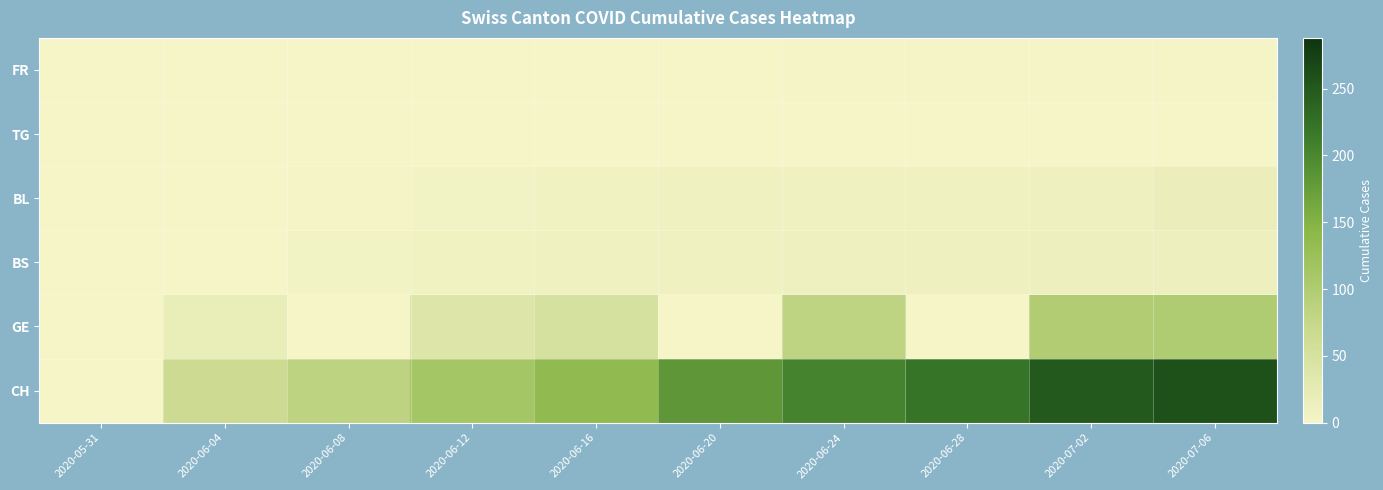

Reading right to left, extract all data points from this chart.

FR: 2020-07-06=2	2020-07-02=2	2020-06-28=2	2020-06-24=2	2020-06-20=1	2020-06-16=0	2020-06-12=0	2020-06-08=0	2020-06-04=0	2020-05-31=0
TG: 2020-07-06=1	2020-07-02=1	2020-06-28=1	2020-06-24=1	2020-06-20=1	2020-06-16=0	2020-06-12=0	2020-06-08=0	2020-06-04=0	2020-05-31=0
BL: 2020-07-06=16	2020-07-02=11	2020-06-28=10	2020-06-24=9	2020-06-20=8	2020-06-16=7	2020-06-12=5	2020-06-08=2	2020-06-04=0	2020-05-31=0
BS: 2020-07-06=12	2020-07-02=12	2020-06-28=11	2020-06-24=11	2020-06-20=10	2020-06-16=9	2020-06-12=7	2020-06-08=5	2020-06-04=1	2020-05-31=0
GE: 2020-07-06=99	2020-07-02=98	2020-06-28=0	2020-06-24=81	2020-06-20=0	2020-06-16=50	2020-06-12=39	2020-06-08=0	2020-06-04=20	2020-05-31=0
CH: 2020-07-06=259	2020-07-02=249	2020-06-28=221	2020-06-24=204	2020-06-20=182	2020-06-16=135	2020-06-12=113	2020-06-08=84	2020-06-04=66	2020-05-31=0